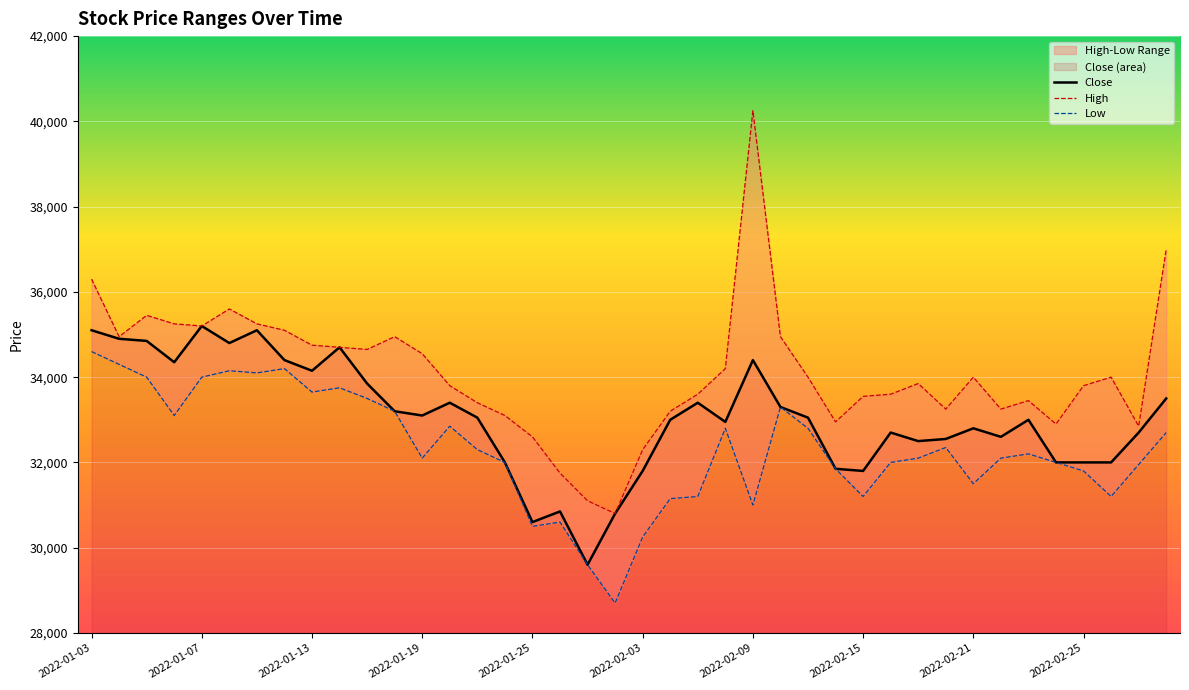

What is the spread (max minus min) of values at 34?

1250